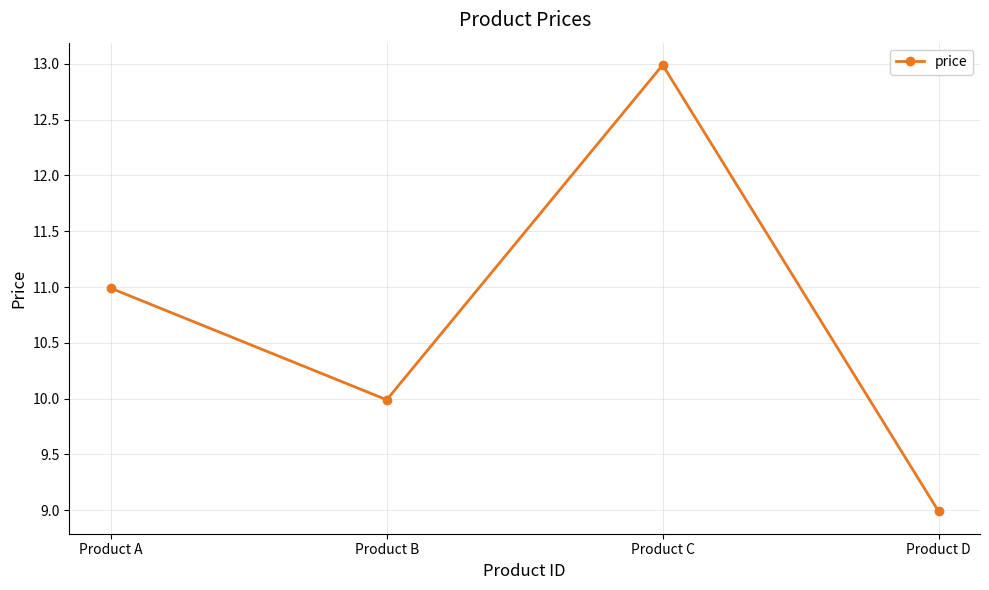

Reading left to right, transcribe all the data shown in this chart.

Product A=11.0	Product B=10.0	Product C=13.0	Product D=9.0